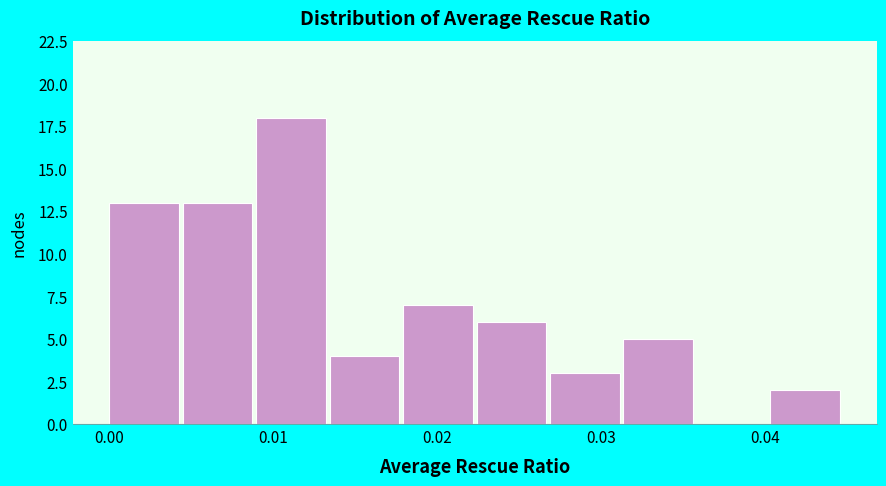

Reading left to right, transcribe this chart: for each bar, give the range it covers on the x-axis and its height. Neither the bar edges nor the heights are printed on the chart, so give them approximately, as read against the axes.

0.000 to 0.004: 13
0.004 to 0.009: 13
0.009 to 0.013: 18
0.013 to 0.018: 4
0.018 to 0.022: 7
0.022 to 0.027: 6
0.027 to 0.031: 3
0.031 to 0.036: 5
0.036 to 0.040: 0
0.040 to 0.045: 2